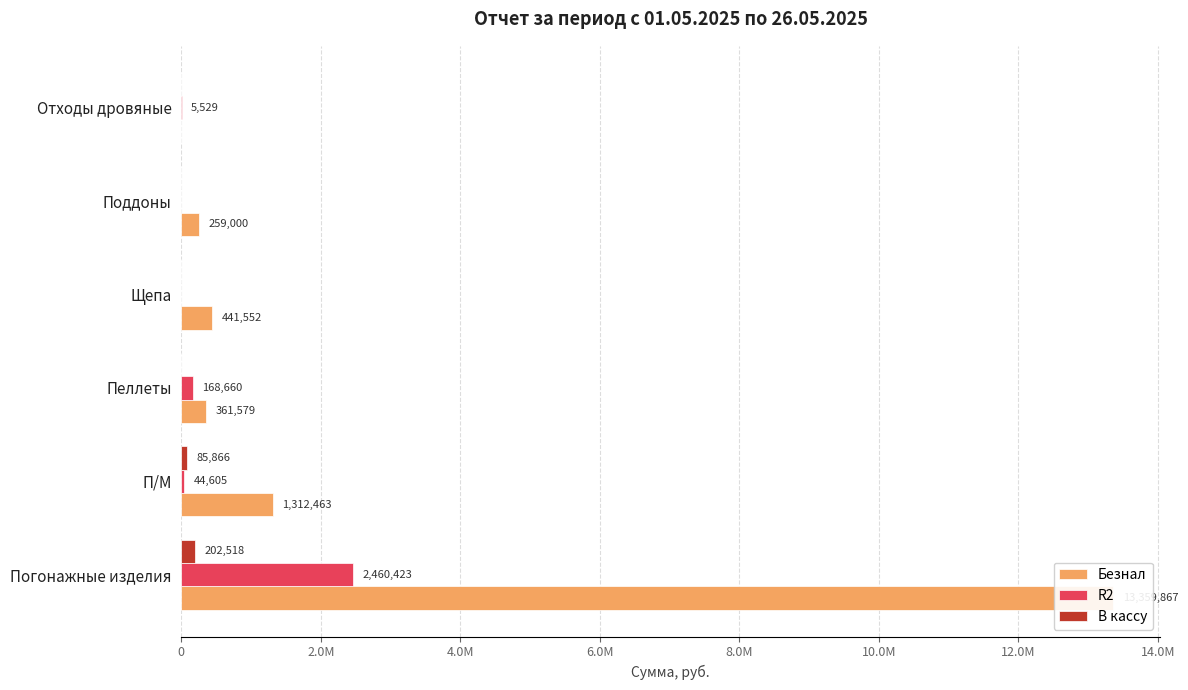

Rank the series by their average value, from lowest to highest.

В кассу, R2, Безнал